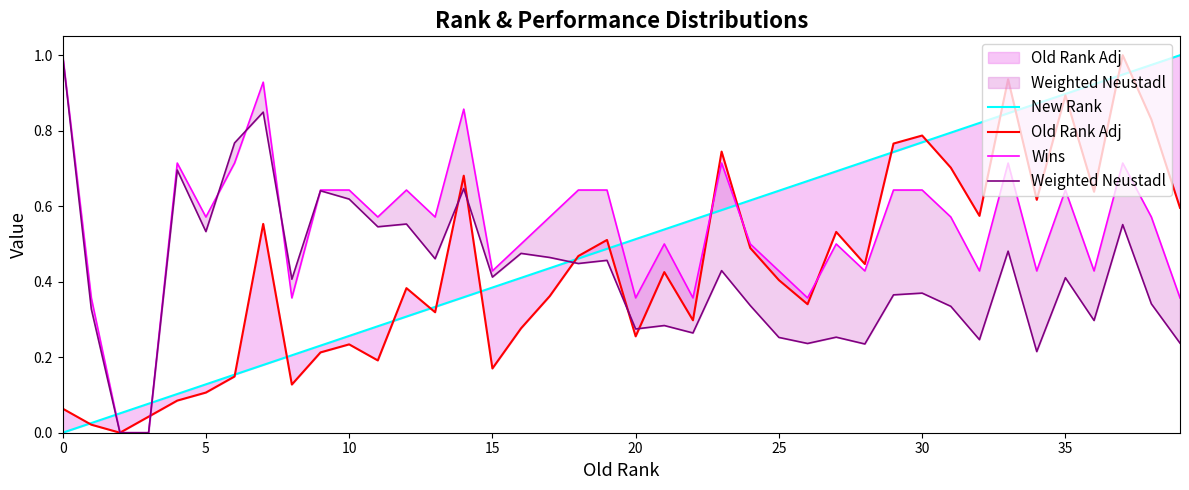

Is the value of Old Rank Adj at 10 greater than the value of New Rank at 15?

No